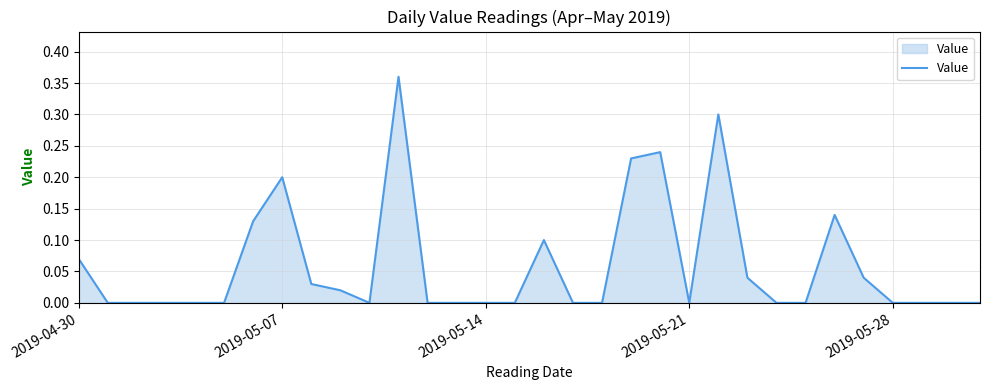

True or false: the data shows 0.1 at 2019-05-21.

False